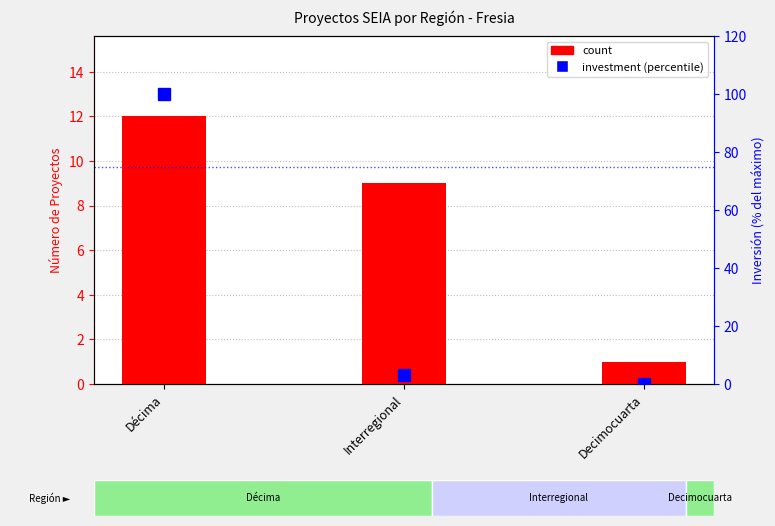

At which label is count closest to 6?

Interregional